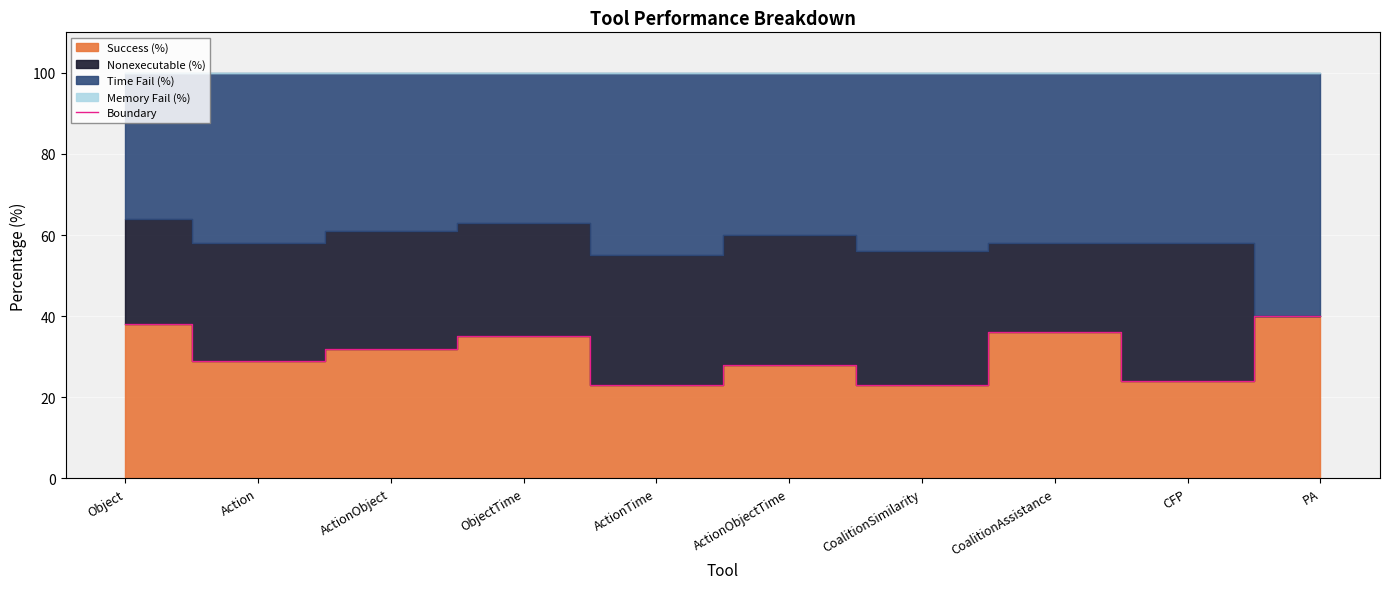

What is the ratio of the value at PA to the value at Object?

1.1